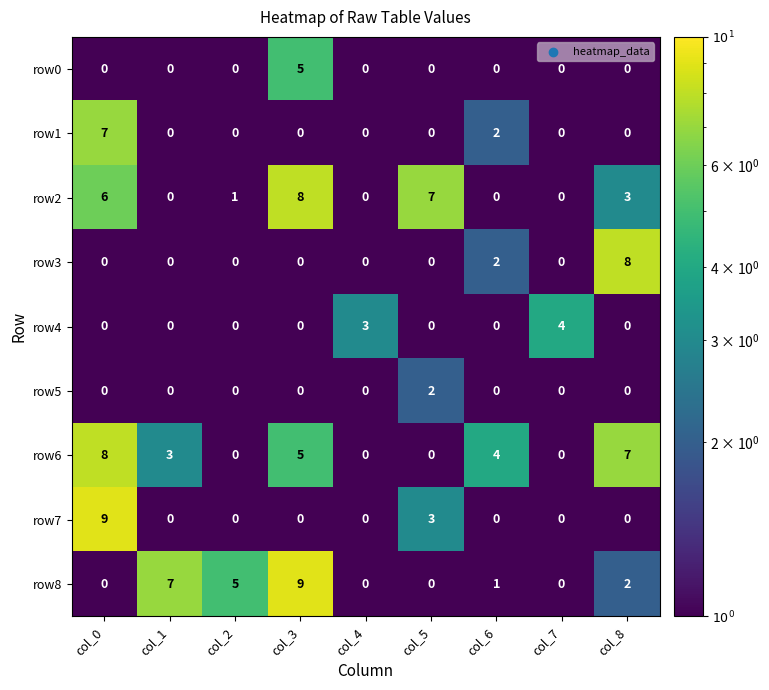

Which series has the largest total across all categories?

row6